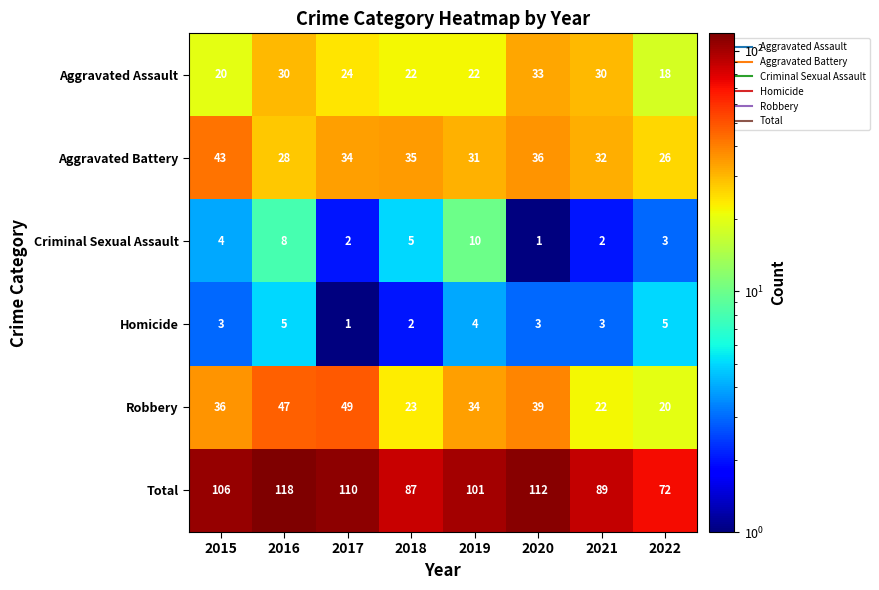

What is the difference between the Aggravated Assault values at 2016 and 2017?

6